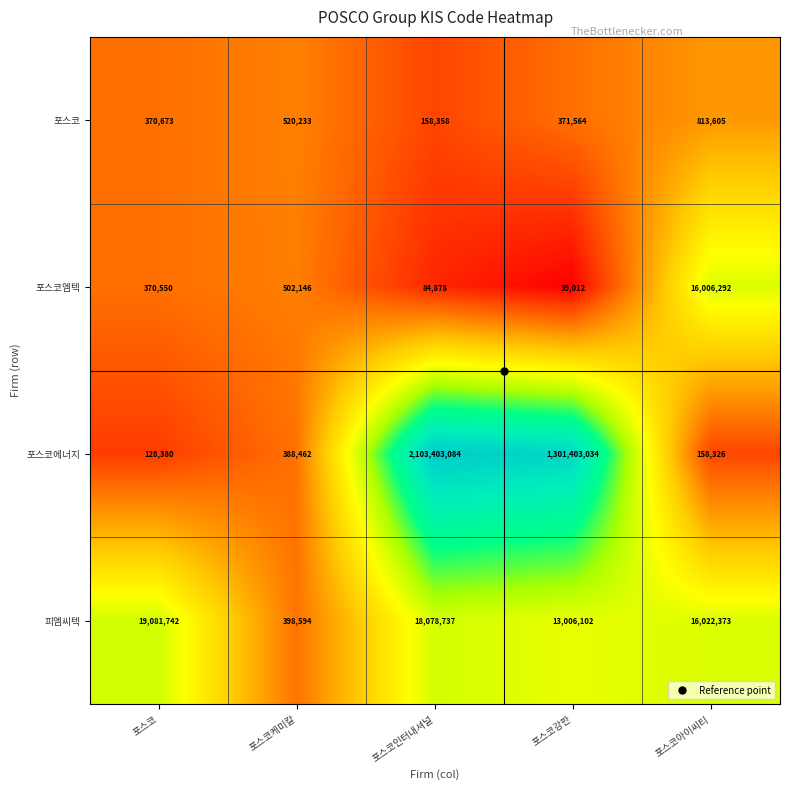

At which category is the sum across all series the highest?

포스코인터내셔널